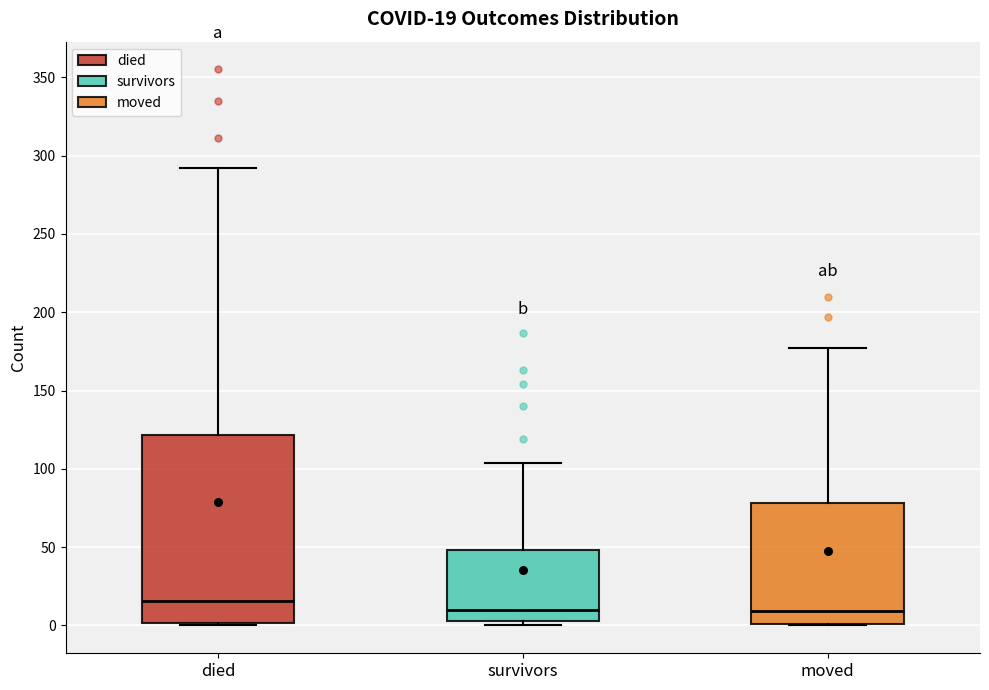

Comparing the boxes themselves (not the whiskers), which one is the tallest?

died